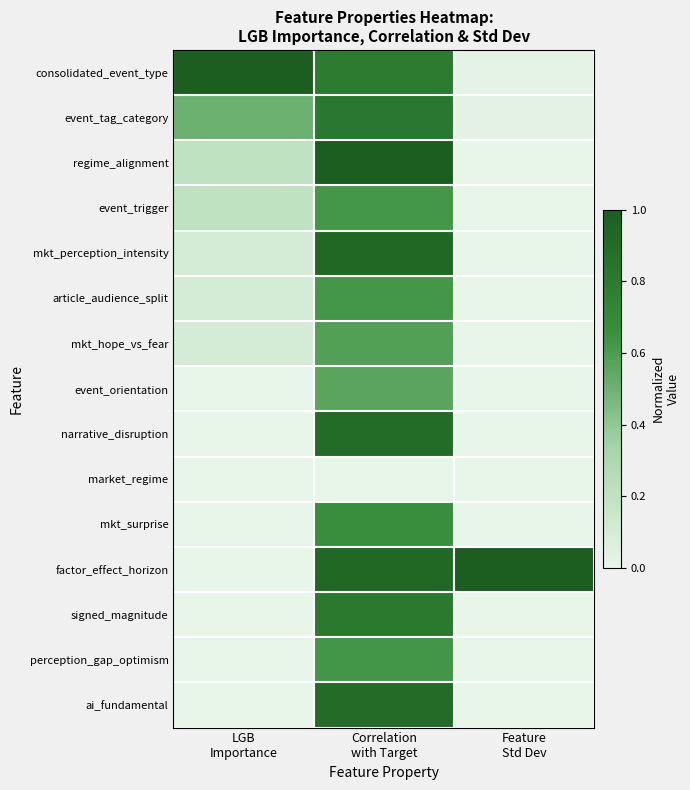

Reading left to right, extract all data points from this chart.

consolidated_event_type: LGB
Importance=1.0	Correlation
with Target=0.8	Feature
Std Dev=0.0
event_tag_category: LGB
Importance=0.5	Correlation
with Target=0.8	Feature
Std Dev=0.0
regime_alignment: LGB
Importance=0.2	Correlation
with Target=1.0	Feature
Std Dev=0.0
event_trigger: LGB
Importance=0.2	Correlation
with Target=0.6	Feature
Std Dev=0.0
mkt_perception_intensity: LGB
Importance=0.1	Correlation
with Target=0.9	Feature
Std Dev=0.0
article_audience_split: LGB
Importance=0.1	Correlation
with Target=0.6	Feature
Std Dev=0.0
mkt_hope_vs_fear: LGB
Importance=0.1	Correlation
with Target=0.6	Feature
Std Dev=0.0
event_orientation: LGB
Importance=0.0	Correlation
with Target=0.6	Feature
Std Dev=0.0
narrative_disruption: LGB
Importance=0.0	Correlation
with Target=0.9	Feature
Std Dev=0.0
market_regime: LGB
Importance=0.0	Correlation
with Target=0.0	Feature
Std Dev=0.0
mkt_surprise: LGB
Importance=0.0	Correlation
with Target=0.7	Feature
Std Dev=0.0
factor_effect_horizon: LGB
Importance=0.0	Correlation
with Target=0.9	Feature
Std Dev=1.0
signed_magnitude: LGB
Importance=0.0	Correlation
with Target=0.8	Feature
Std Dev=0.0
perception_gap_optimism: LGB
Importance=0.0	Correlation
with Target=0.6	Feature
Std Dev=0.0
ai_fundamental: LGB
Importance=0.0	Correlation
with Target=0.9	Feature
Std Dev=0.0